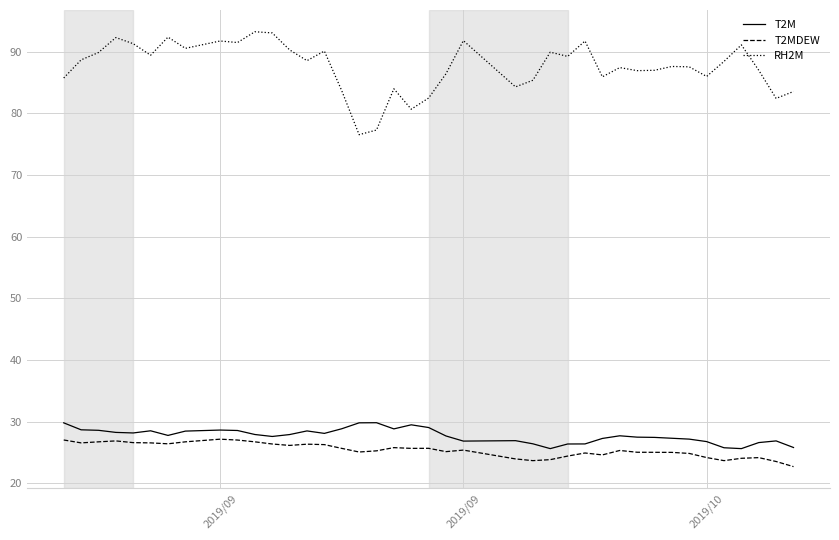

What is the difference between the maximum and minimum values in the RH2M series?

16.7